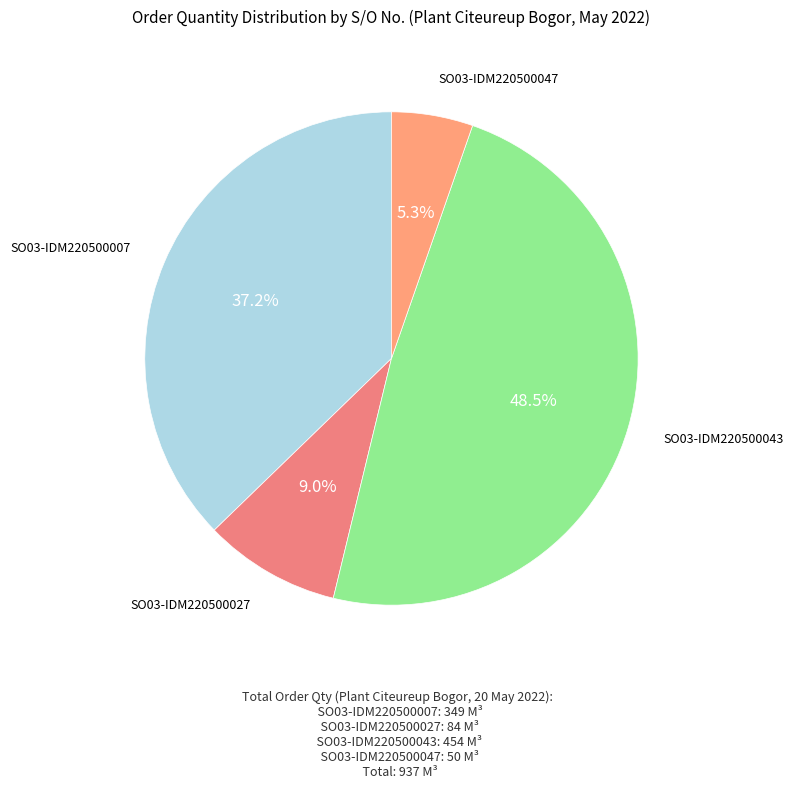

What is the ratio of the value at SO03-IDM220500027 to the value at SO03-IDM220500047?

1.7